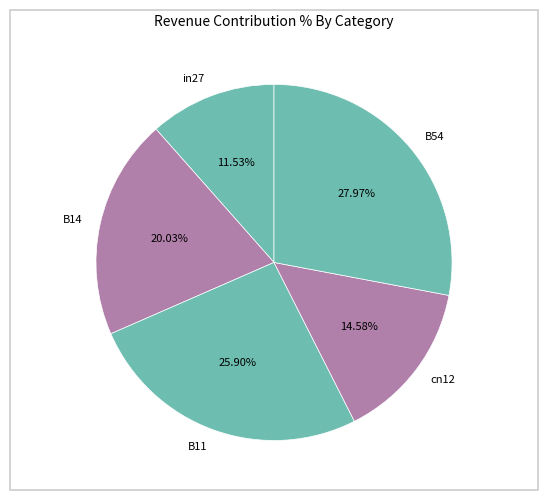

Is there a majority slice in this chart?

No